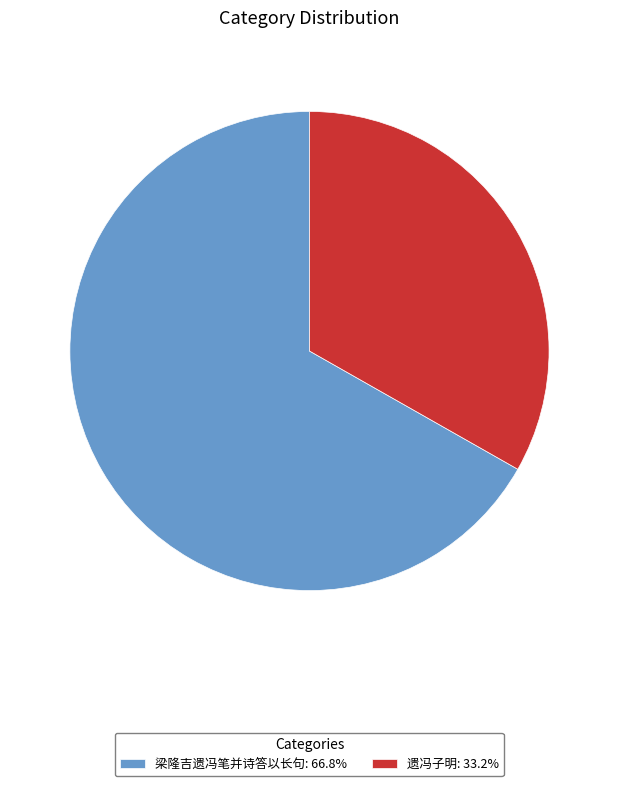

Between 遗冯子明 and 梁隆吉遗冯笔并诗答以长句, which is larger?

梁隆吉遗冯笔并诗答以长句